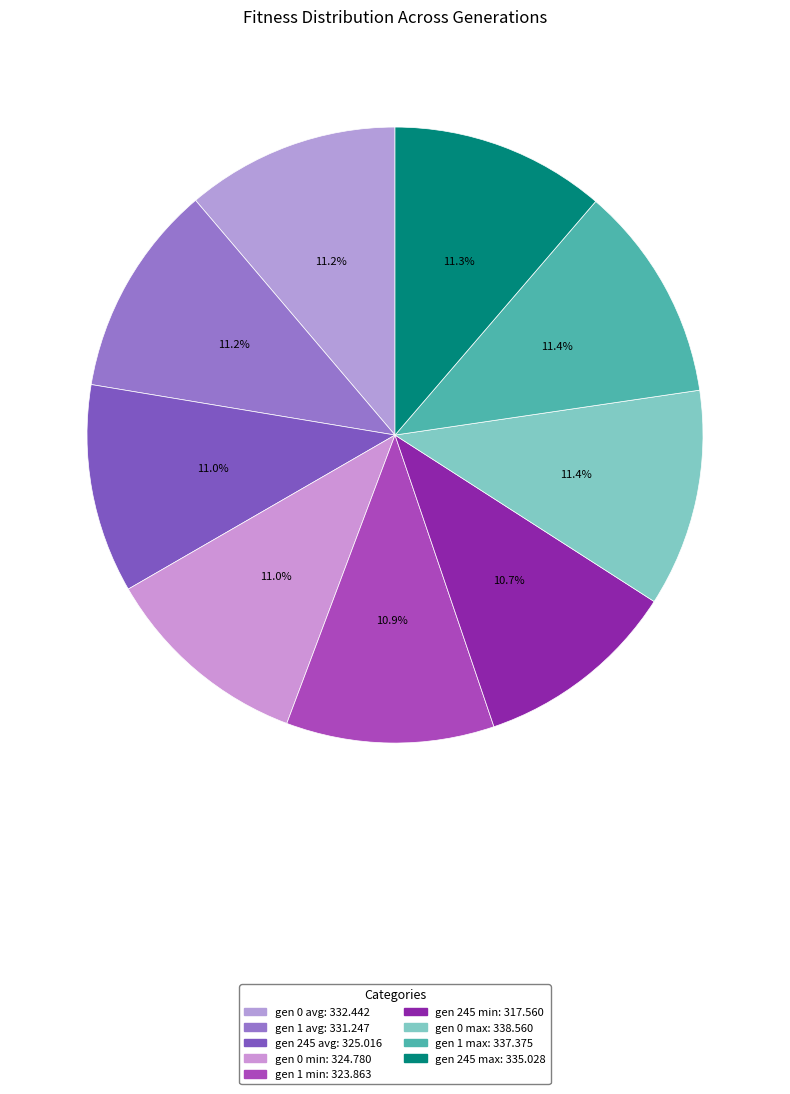

How many slices are in this pie chart?

9